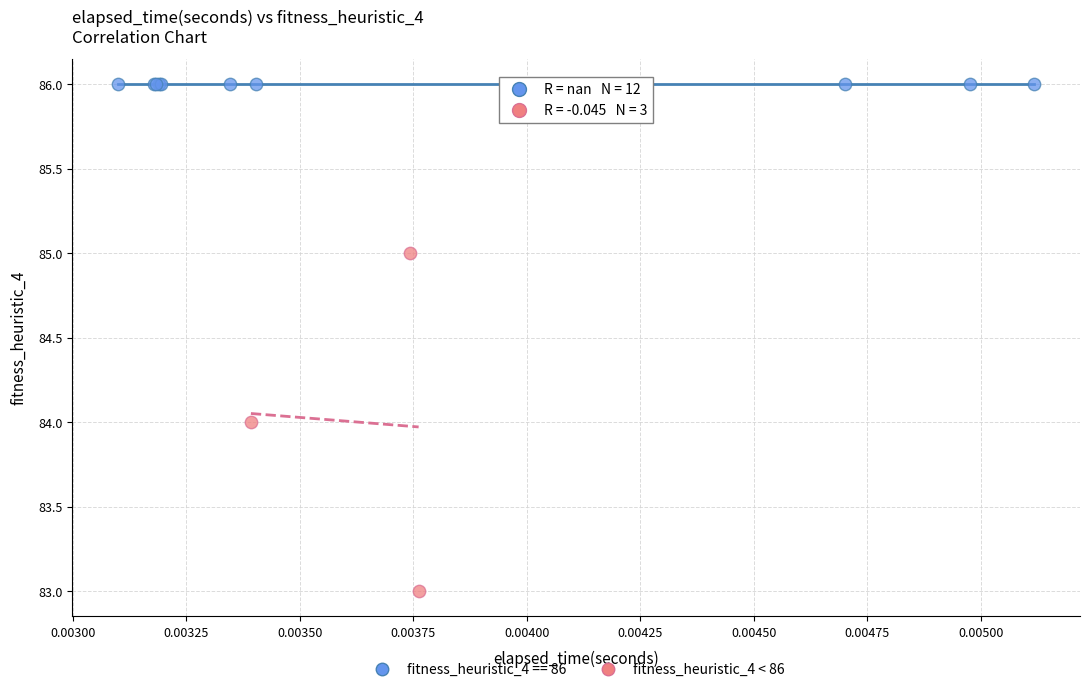

Which series reaches the minimum Y coordinate?

fitness_heuristic_4 < 86